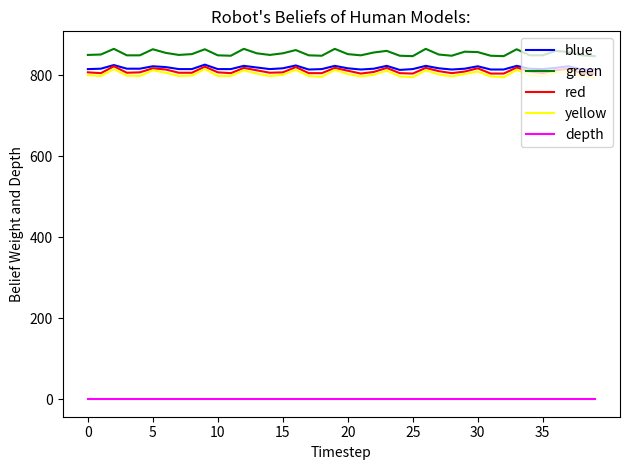

How many categories are shown in the chart?

40